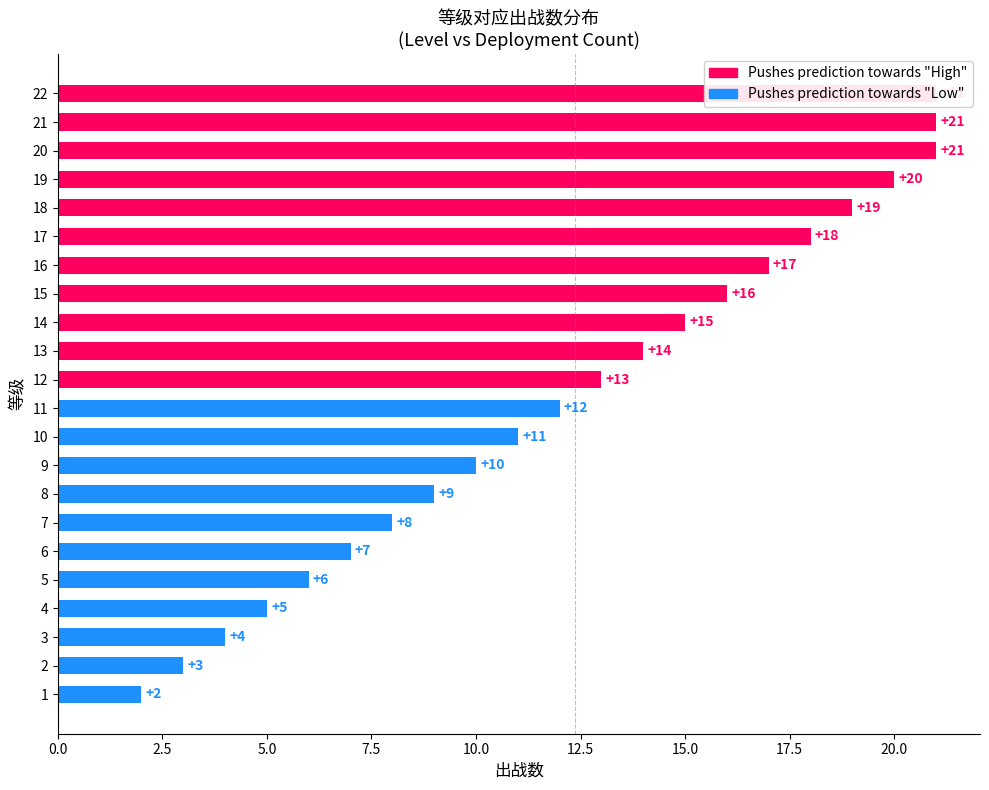

At which label is the value closest to 11?

10